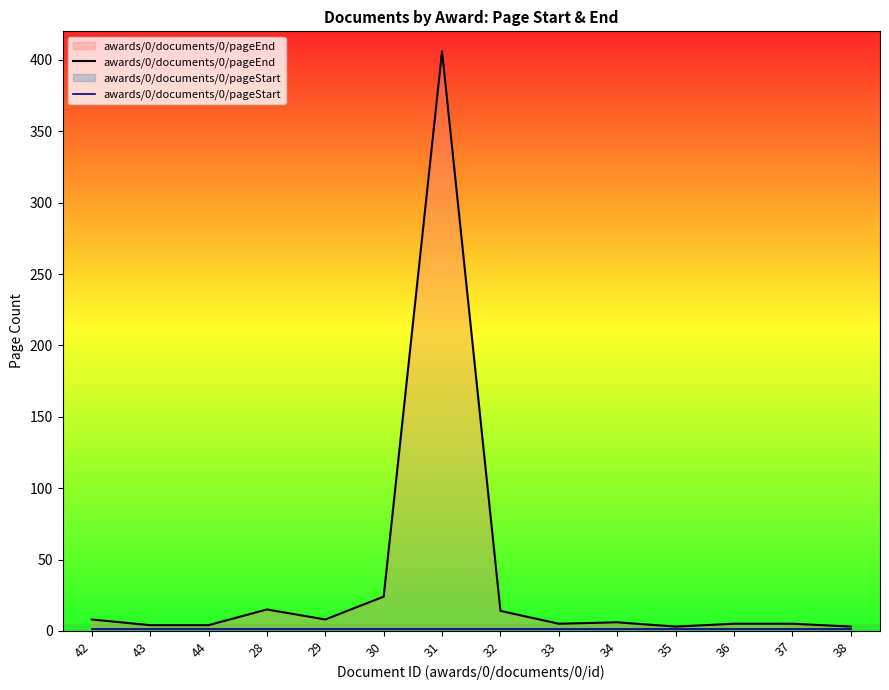

Where does the awards/0/documents/0/pageEnd series first go above 6?

42